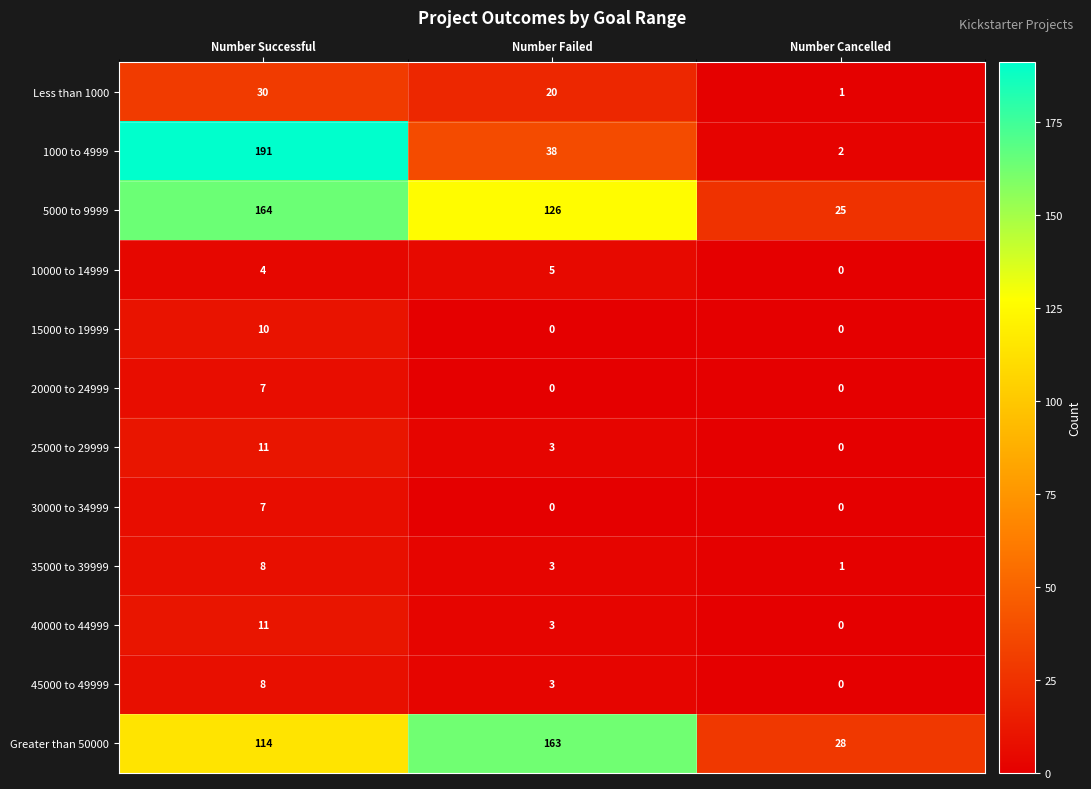

What is the spread (max minus min) of values at Number Successful?

187